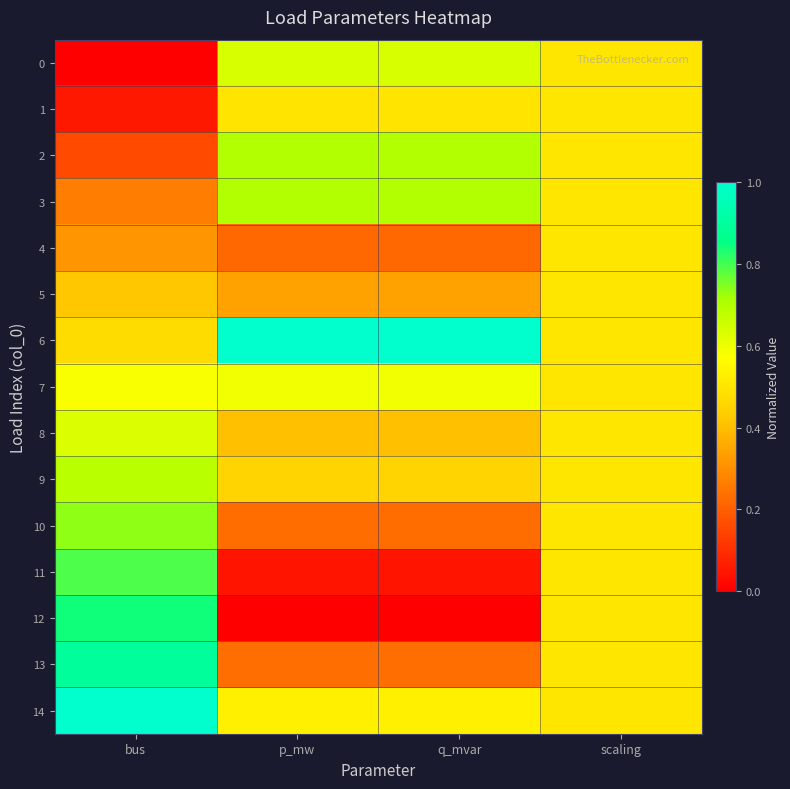

Rank the series at bus from lowest to highest value.

0, 1, 2, 3, 4, 5, 6, 7, 8, 9, 10, 11, 12, 13, 14